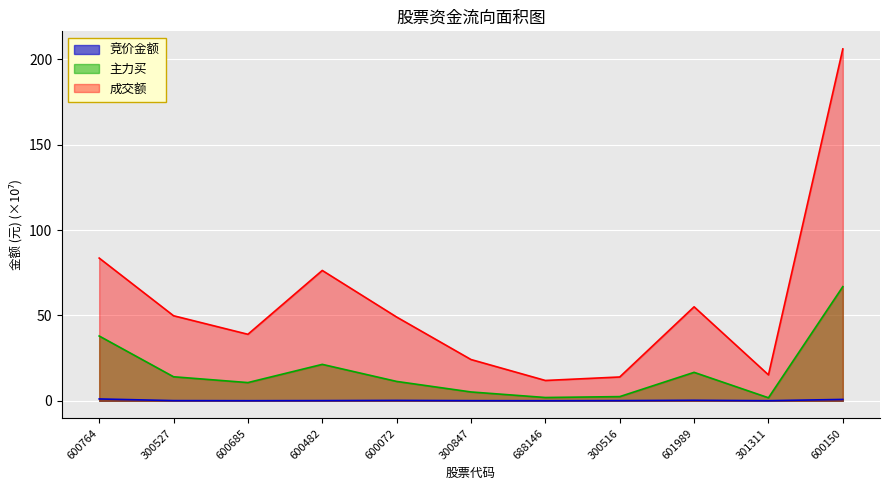

How many values in the 主力买 series are below 11?

5